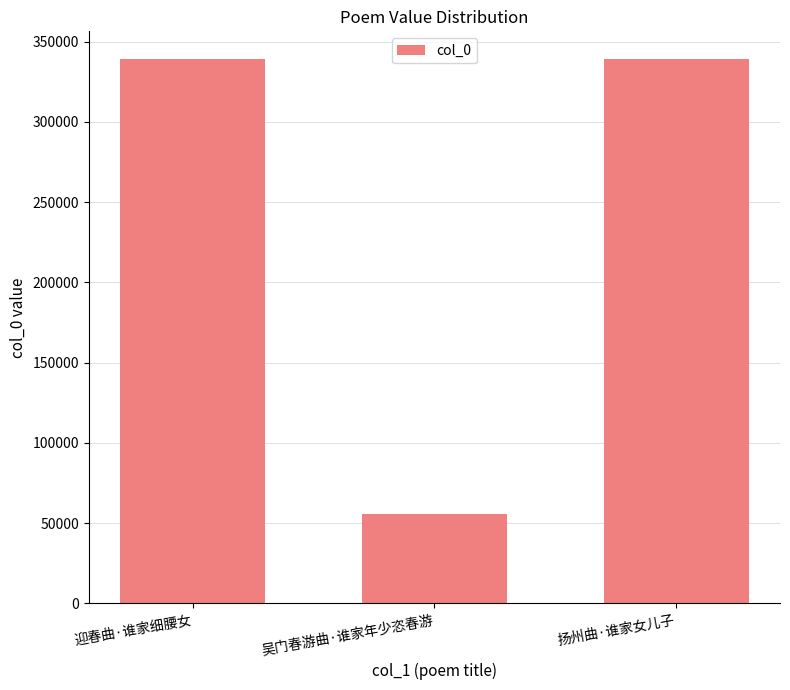

What is the maximum value shown in the chart?

339492